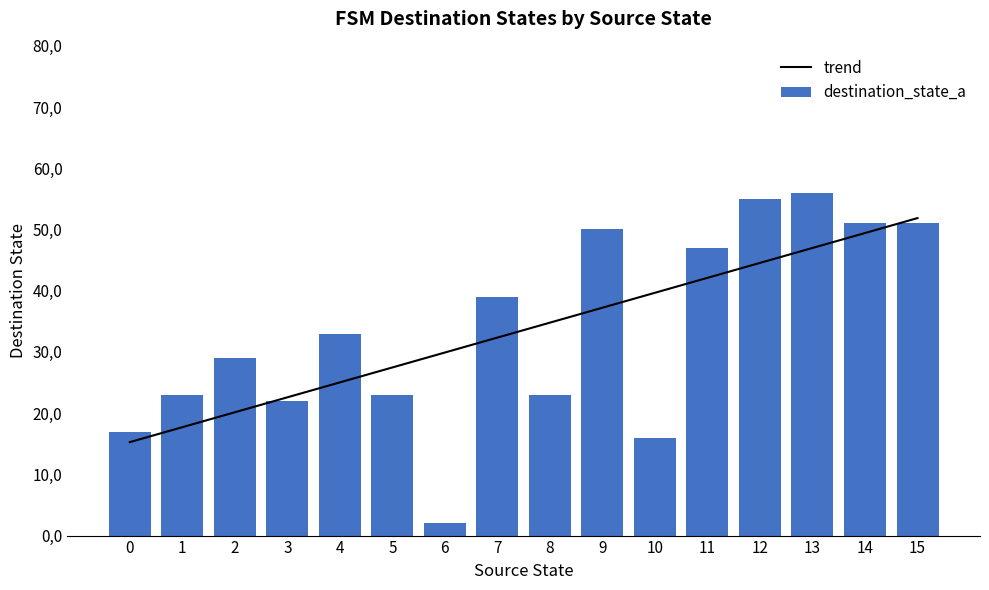

The value of destination_state_a at 13 is 56.0. True or false?

True